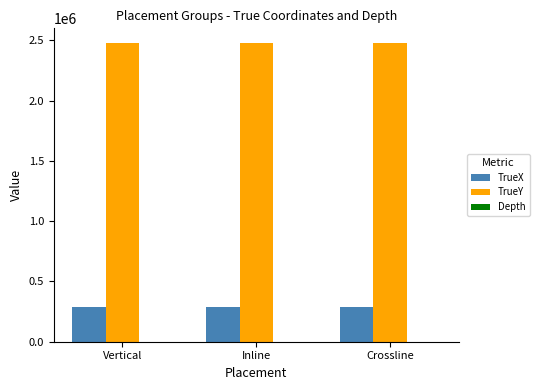

True or false: TrueY has a value of 2476410.8 at Crossline.

True